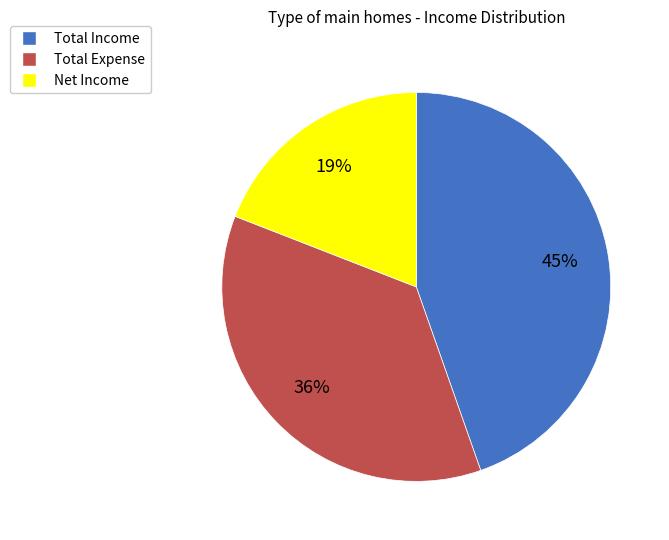

How many slices are in this pie chart?

3